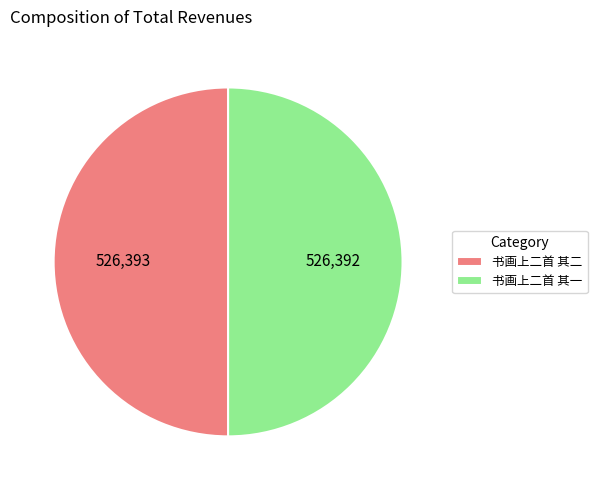

How many segments does this pie chart have?

2